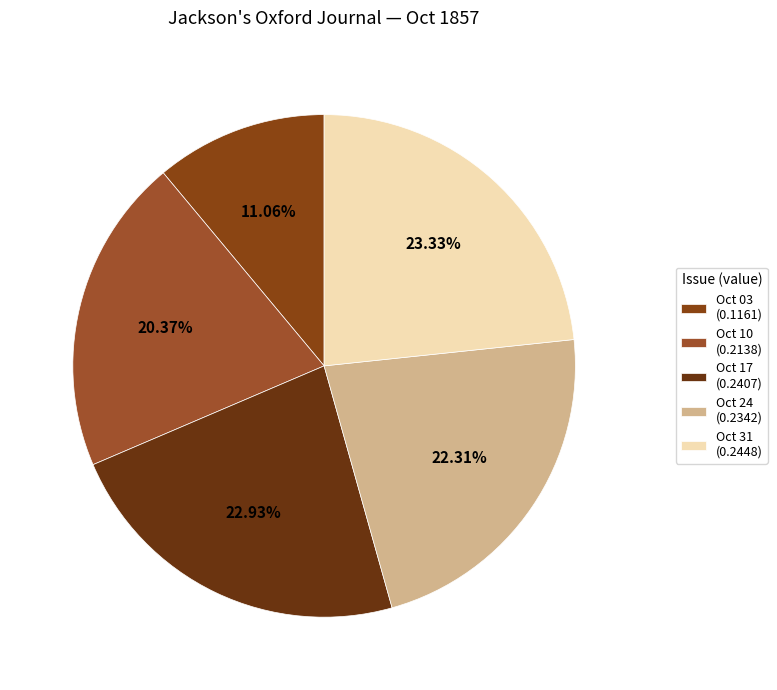

Count the number of slices in the pie.

5